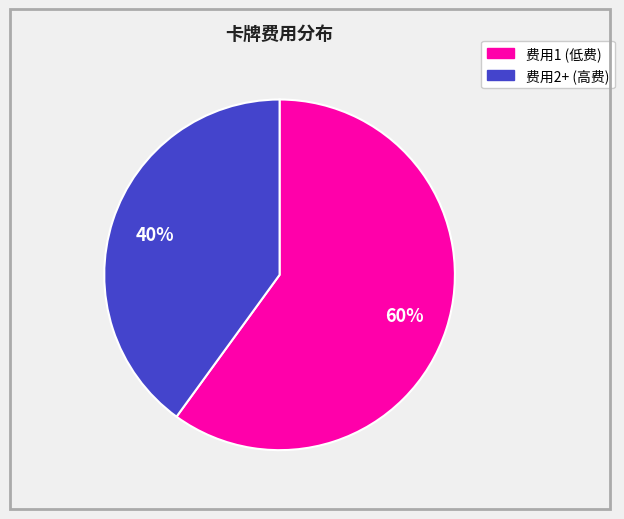

To the nearest percent, what is the difference between the largest and smallest slice percentages?

20%